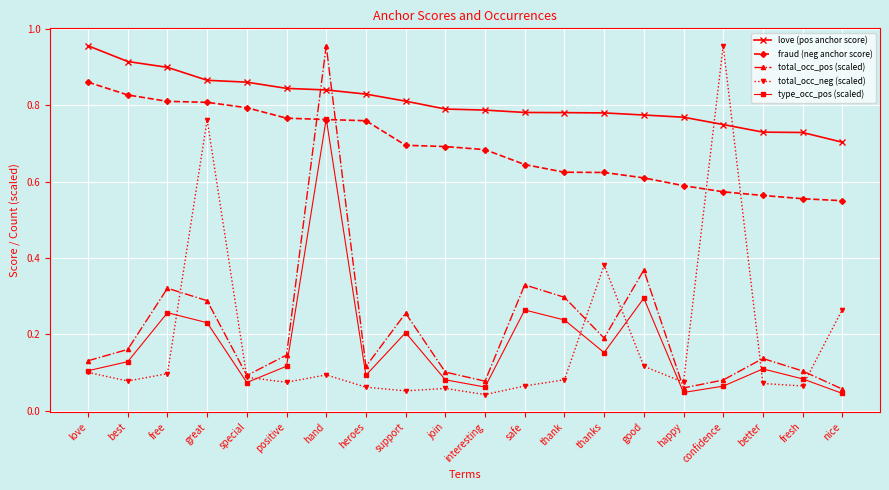

How many love (pos anchor score) values are between 0 and 1?

20